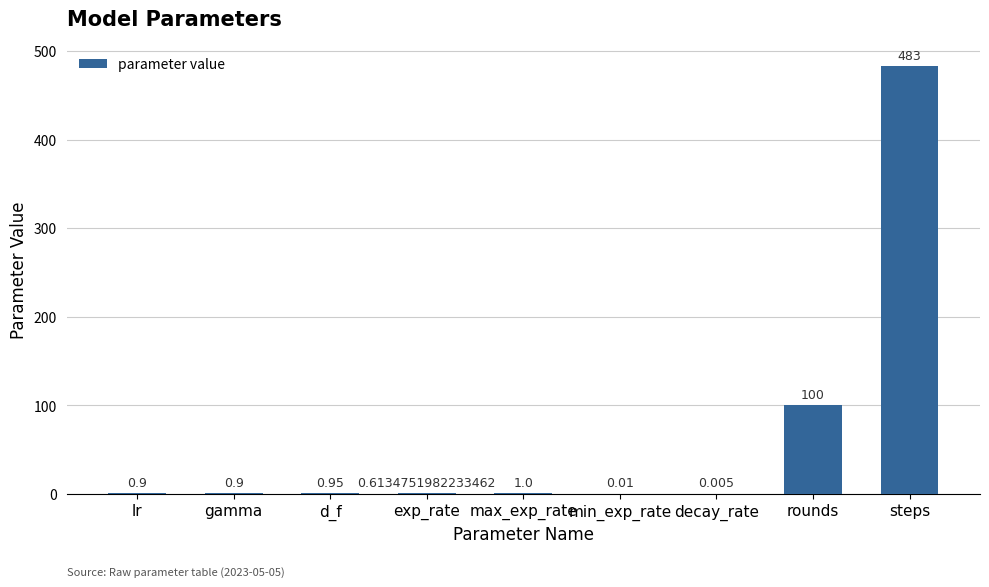

Which has a higher value, min_exp_rate or gamma?

gamma